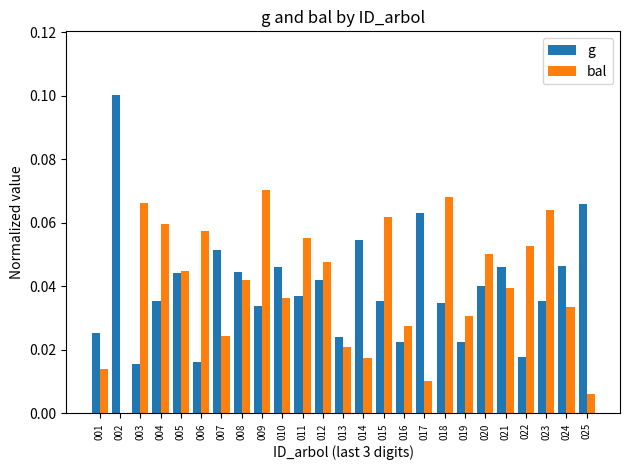

How many groups of bars are there?

25